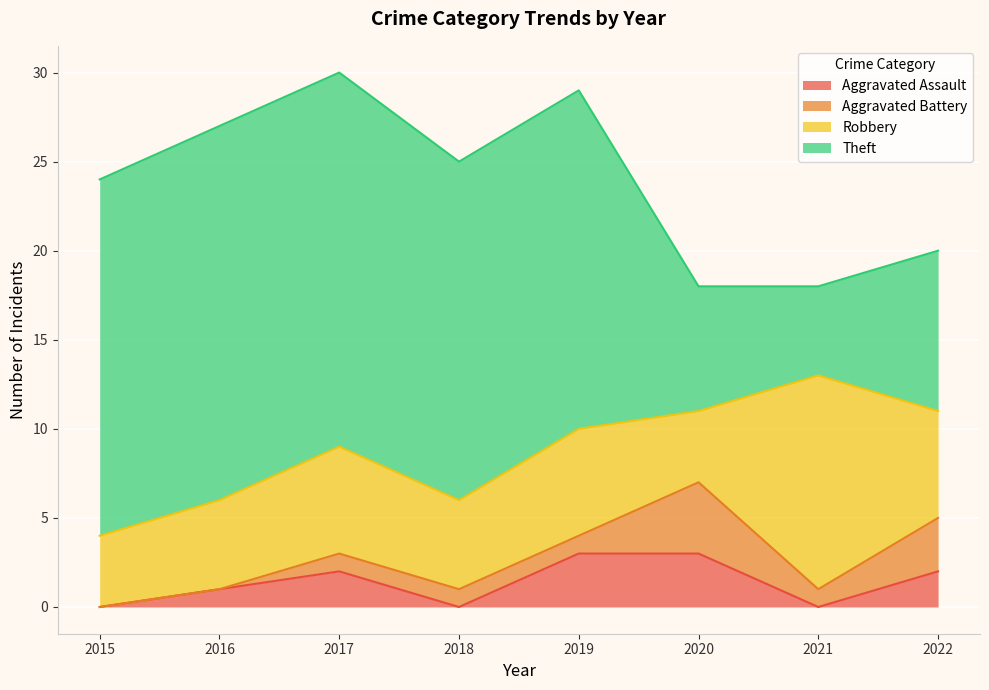

What is the greatest value displayed?

21